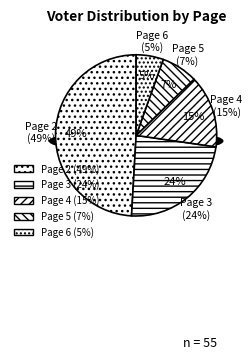

Is there a majority slice in this chart?

No